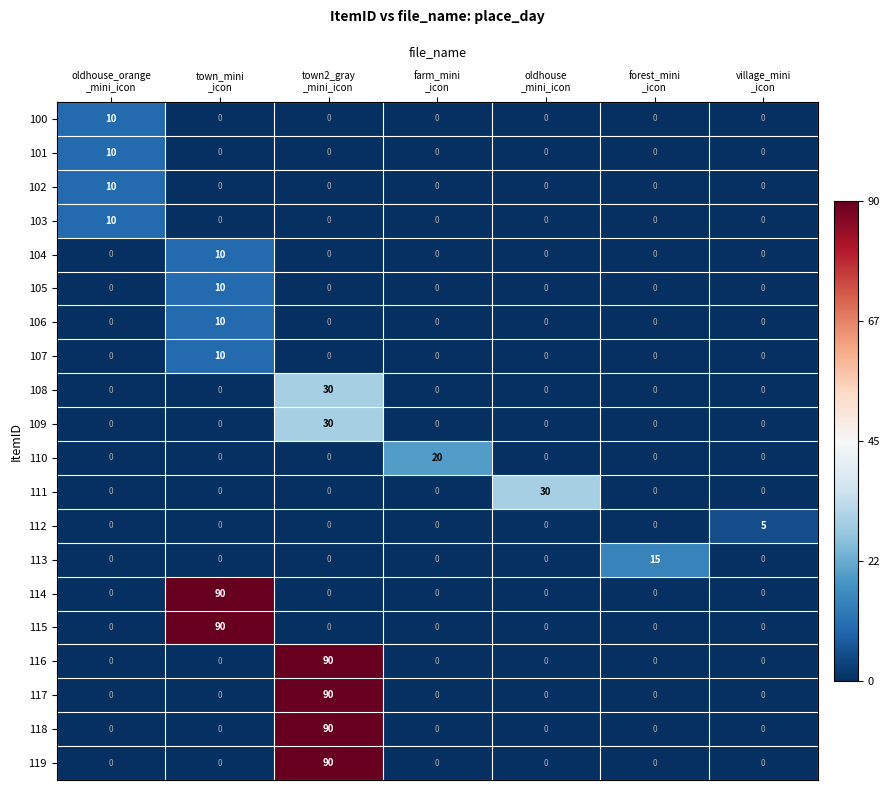

What is the difference between the maximum and minimum values in the 118 series?

90